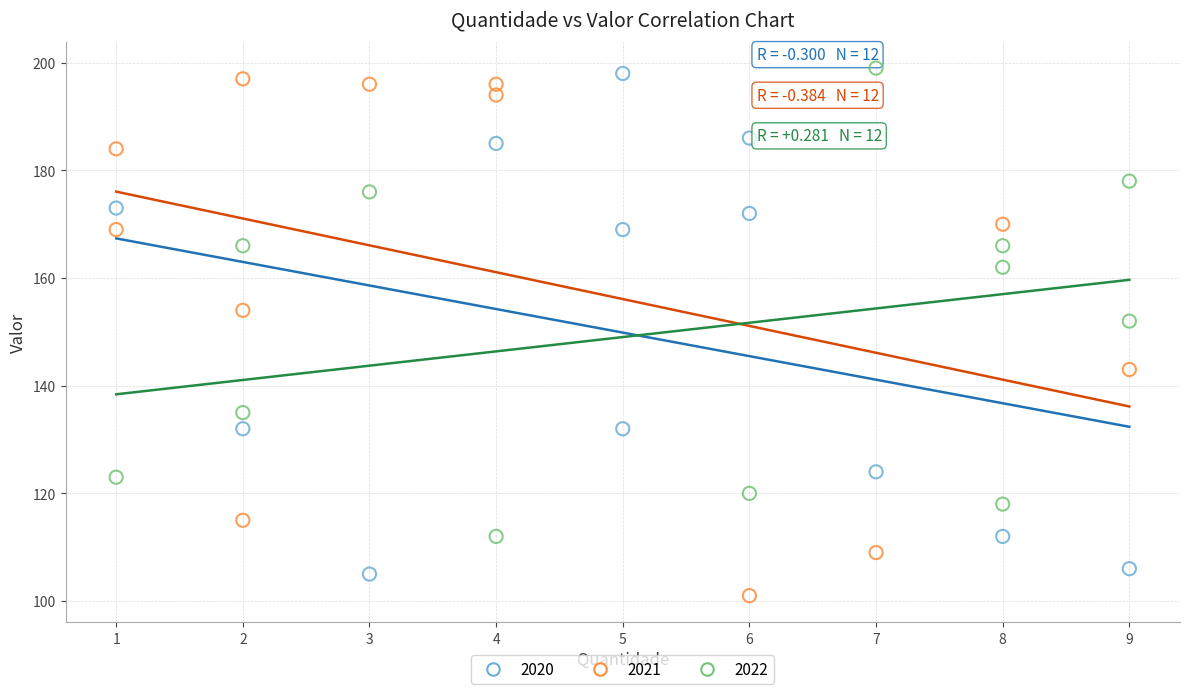

What are all the series names shown in the legend?

2020, 2021, 2022